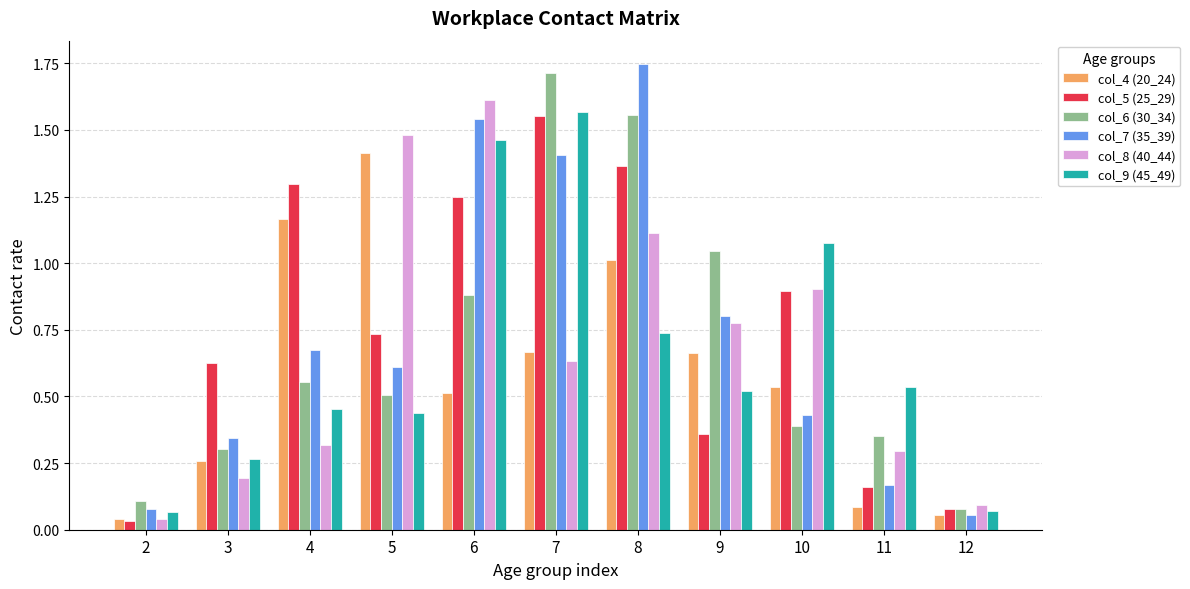

Which category has the highest value in the col_8 (40_44) series?

6